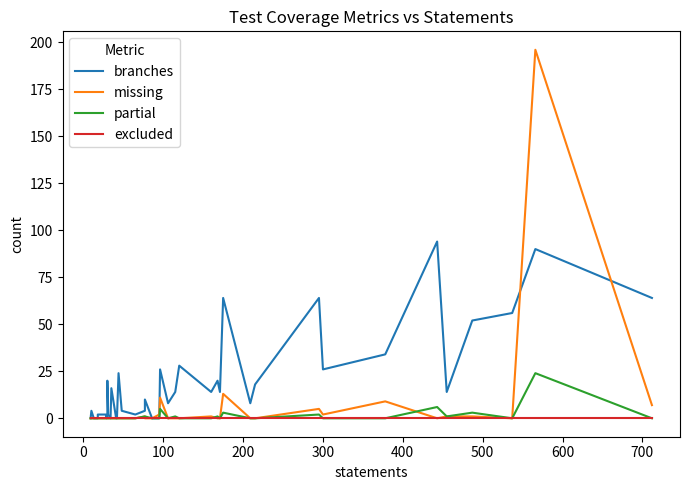

Which has a higher value, 200 or 700?

700